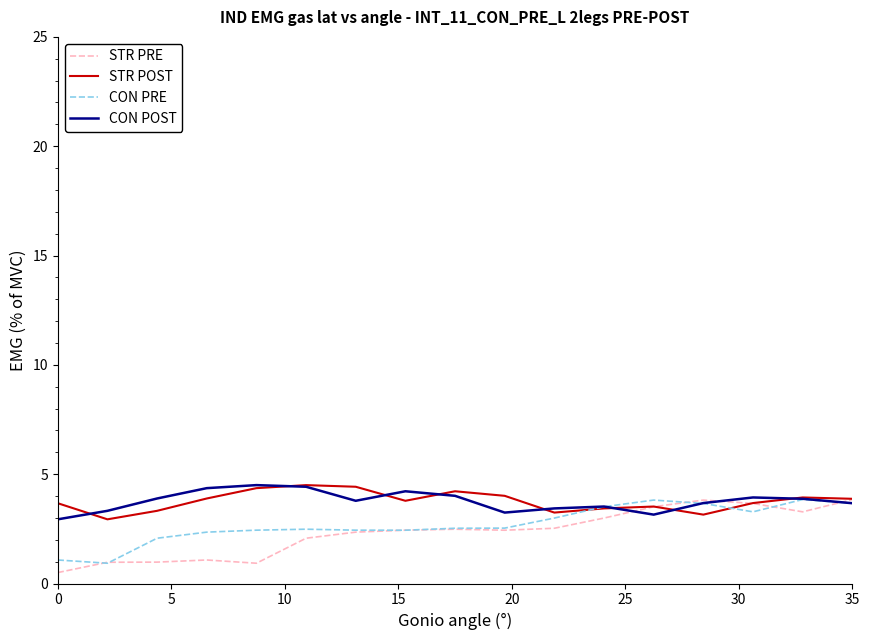

What is the smallest value displayed?

0.5